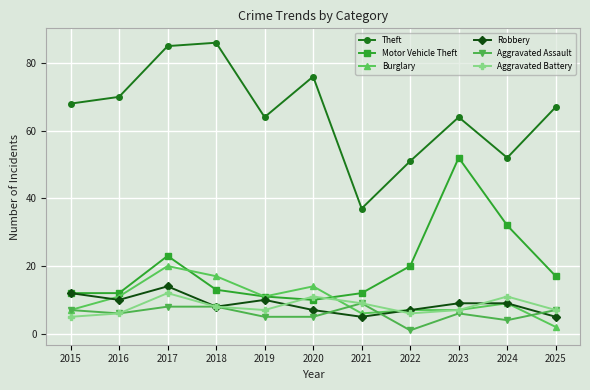

True or false: Robbery and Burglary intersect in this chart.

True